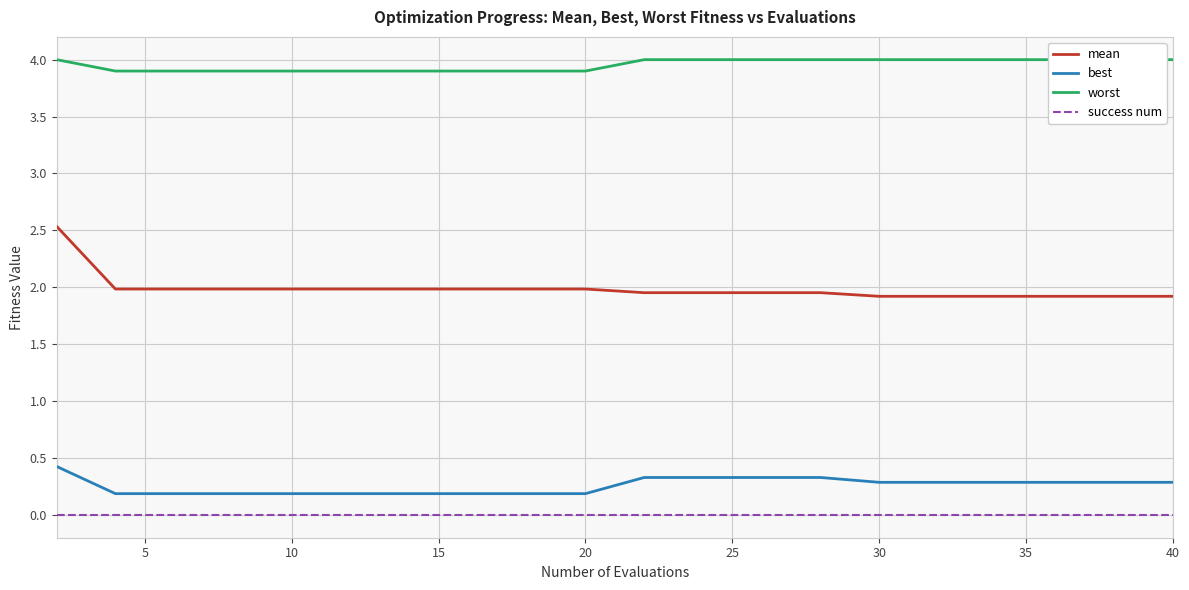

True or false: mean and worst cross at least once.

False